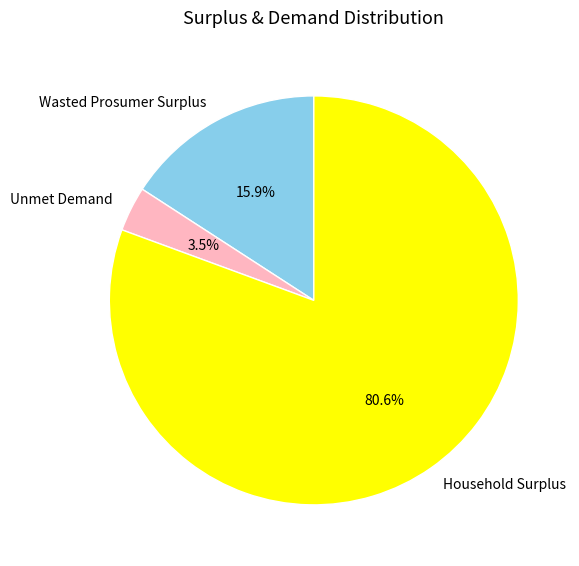

Which category has the biggest portion of the pie?

Household Surplus